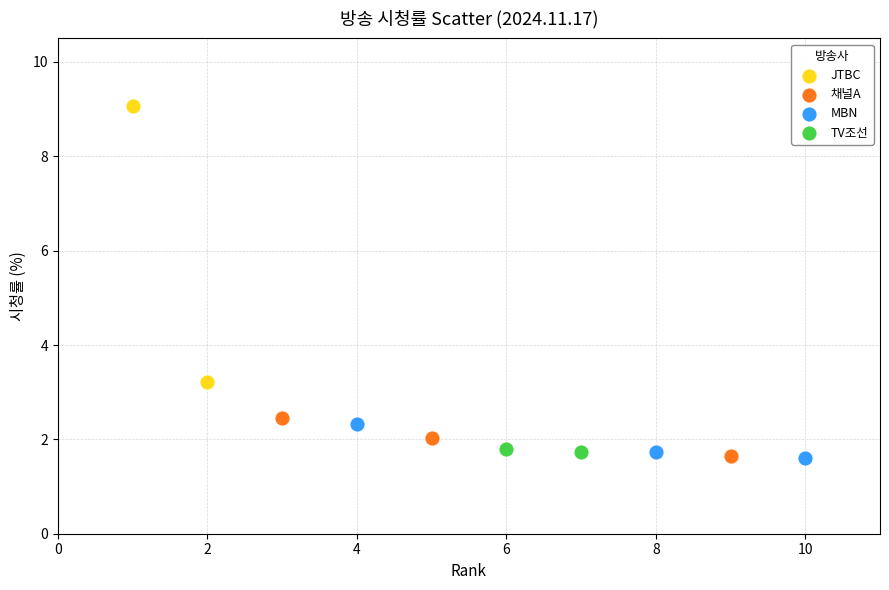

Which series has the largest Y range (max minus min)?

JTBC